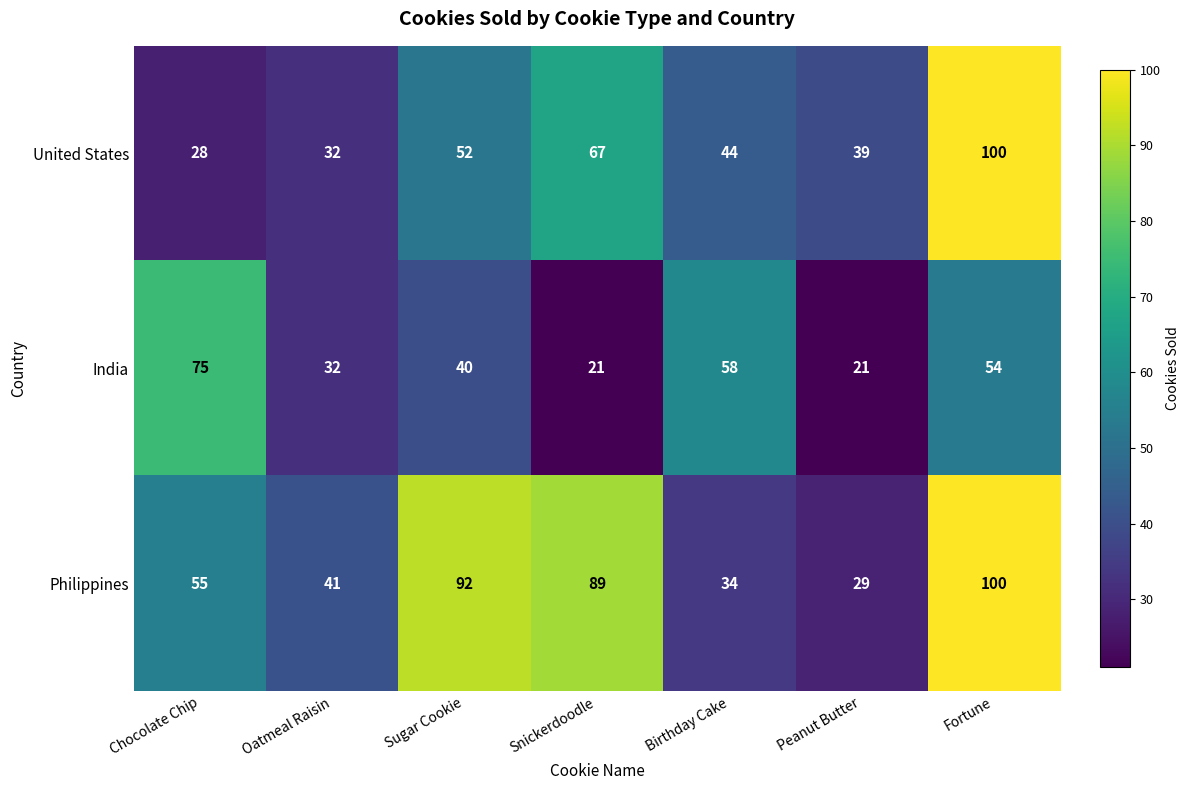

Reading left to right, extract all data points from this chart.

United States: 28	32	52	67	44	39	100
India: 75	32	40	21	58	21	54
Philippines: 55	41	92	89	34	29	100